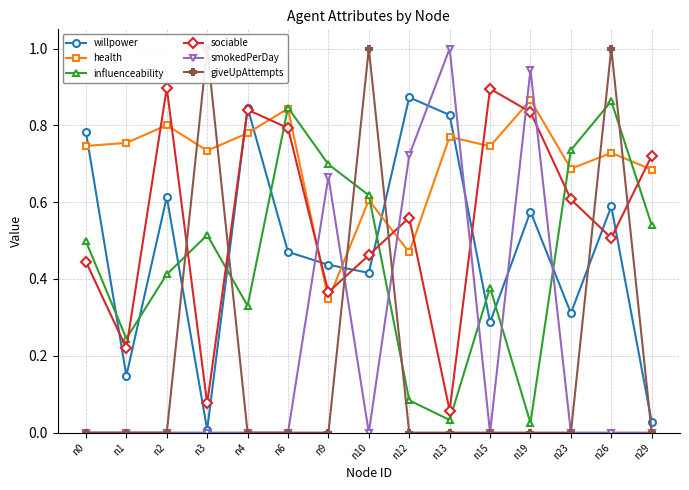

How many data points does each series have?

15